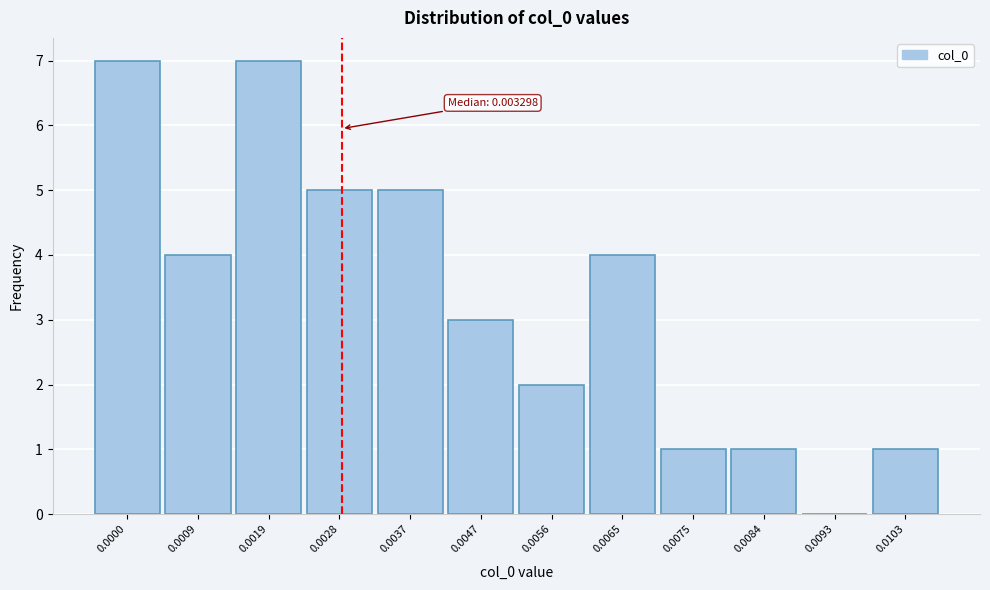

Reading right to left, what are all the values shown in this chart?

0.0103=1	0.0093=0	0.0084=1	0.0075=1	0.0065=4	0.0056=2	0.0047=3	0.0037=5	0.0028=5	0.0019=7	0.0009=4	0.0000=7